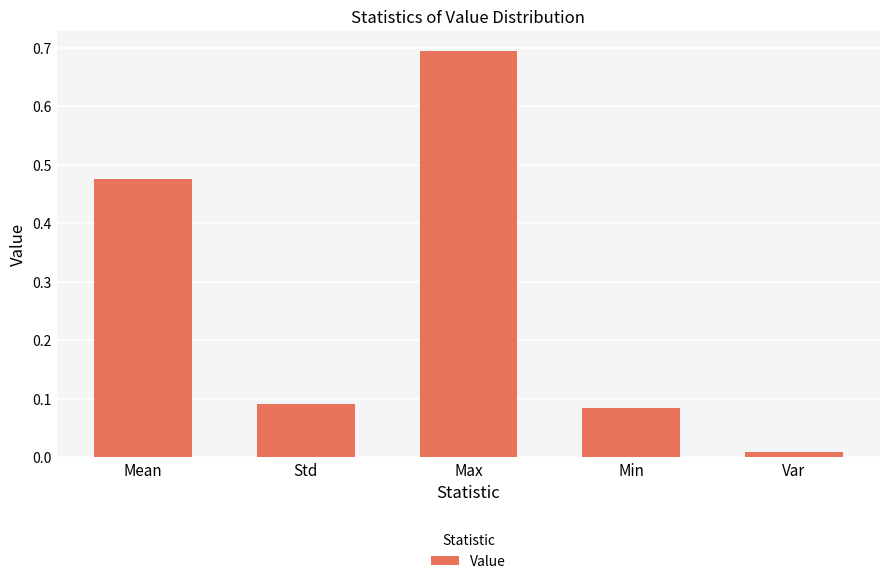

What position from the right is Std?

4